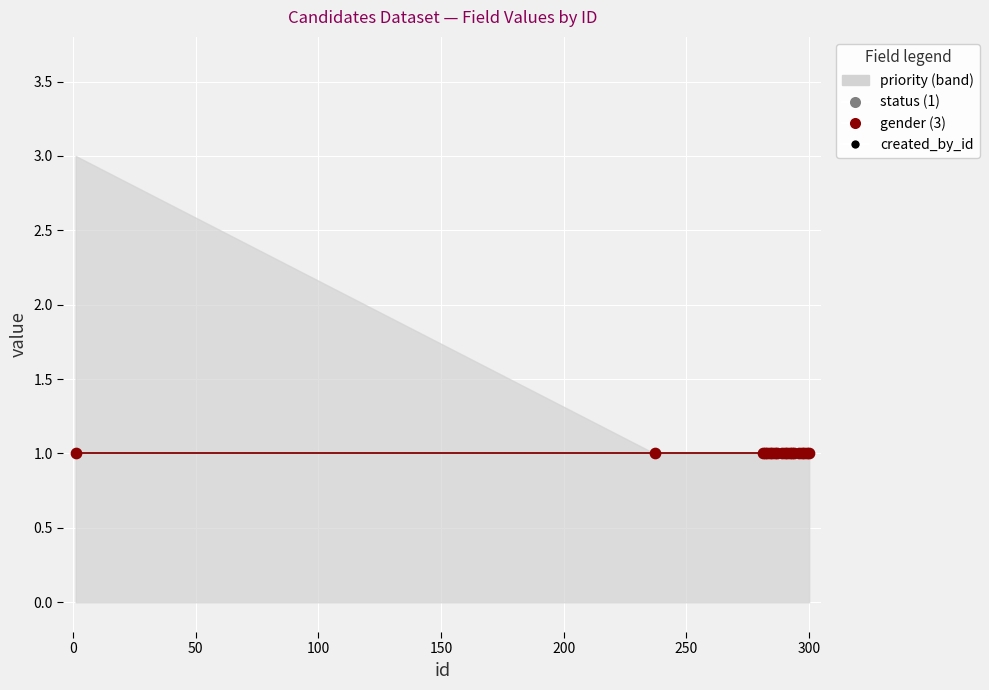

Is the value of gender at 298 greater than the value of priority at 283?

No